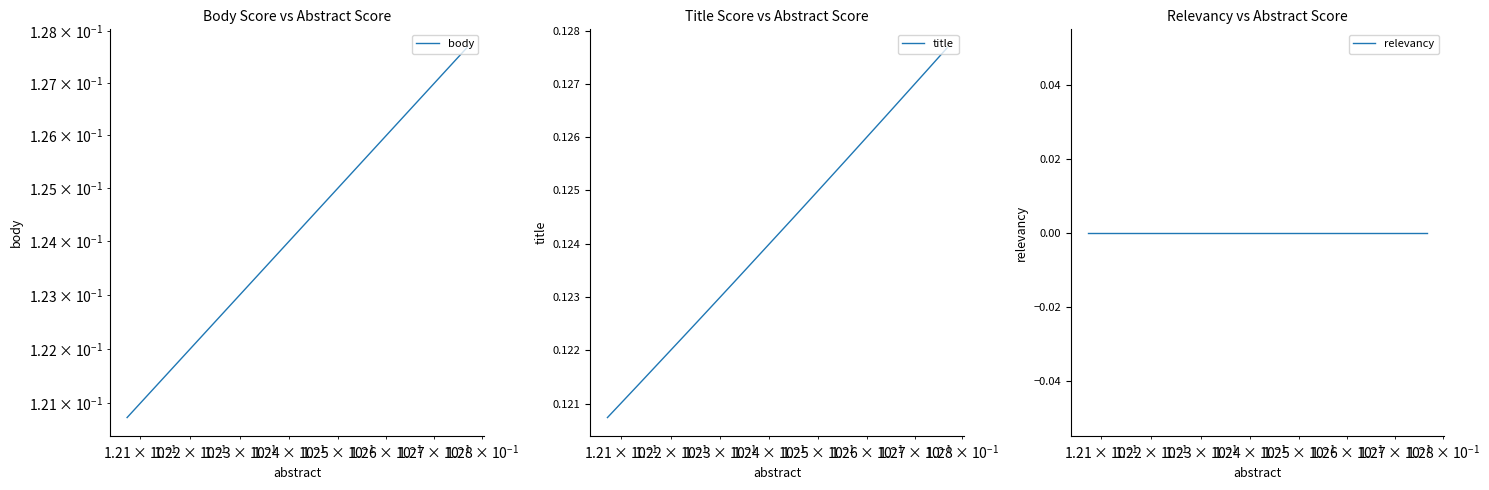

Reading left to right, what are all the values shown in this chart?

body: 0.1	0.1	0.1	0.1	0.1	0.1	0.1	0.1	0.1	0.1	0.1	0.1	0.1	0.1	0.1	0.1	0.1	0.1	0.1	0.1
title: 0.1	0.1	0.1	0.1	0.1	0.1	0.1	0.1	0.1	0.1	0.1	0.1	0.1	0.1	0.1	0.1	0.1	0.1	0.1	0.1
relevancy: 0.0	0.0	0.0	0.0	0.0	0.0	0.0	0.0	0.0	0.0	0.0	0.0	0.0	0.0	0.0	0.0	0.0	0.0	0.0	0.0